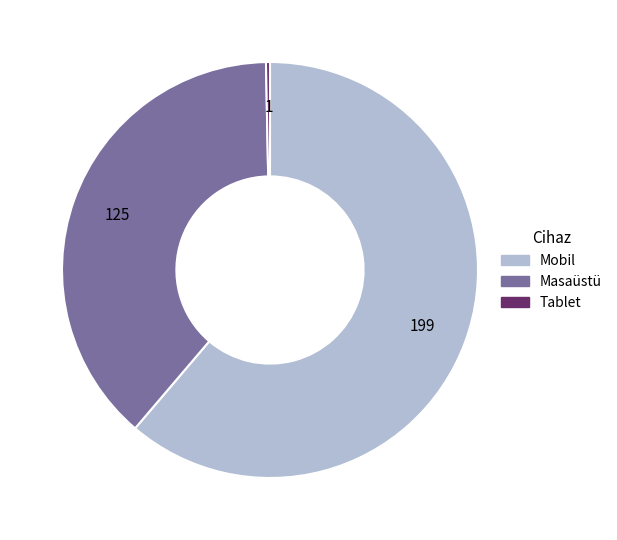

Which slice is the smallest?

Tablet